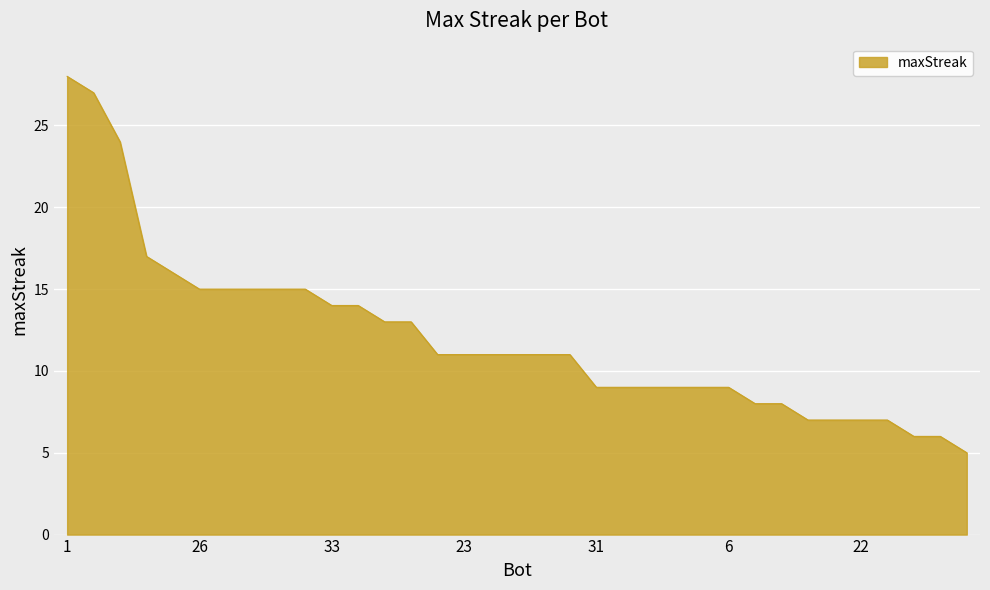

Reading left to right, what are all the values shown in this chart?

28	27	24	17	16	15	15	15	15	15	14	14	13	13	11	11	11	11	11	11	9	9	9	9	9	9	8	8	7	7	7	7	6	6	5